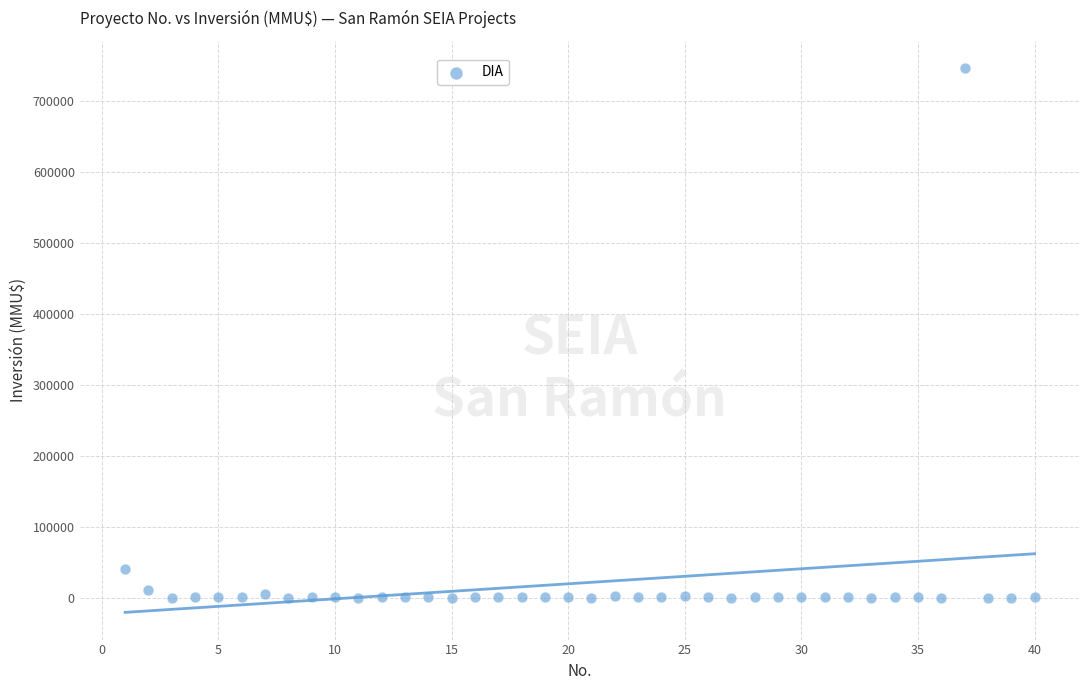

What is the range of X values (max minus min)?

39